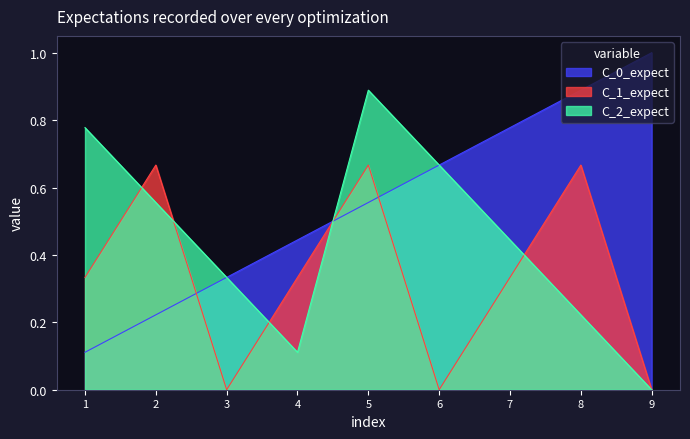

True or false: C_2_expect has a value of 0.1 at 8.

False